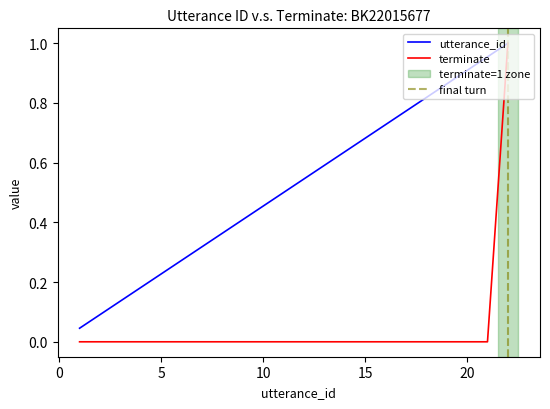

What value does the utterance_id series have at 20?

0.9